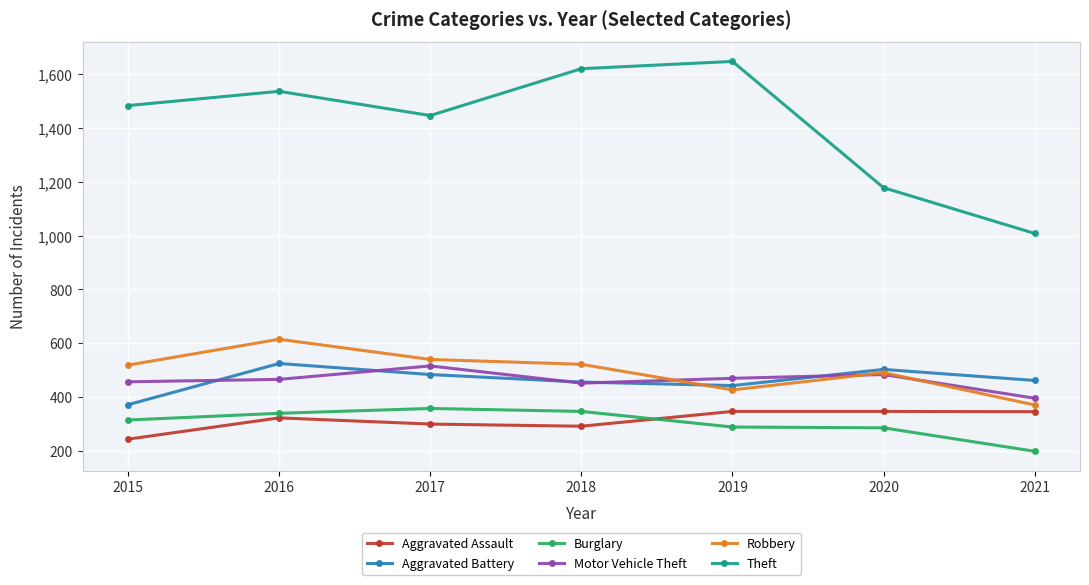

Which label corresponds to the largest value in the chart?

2019